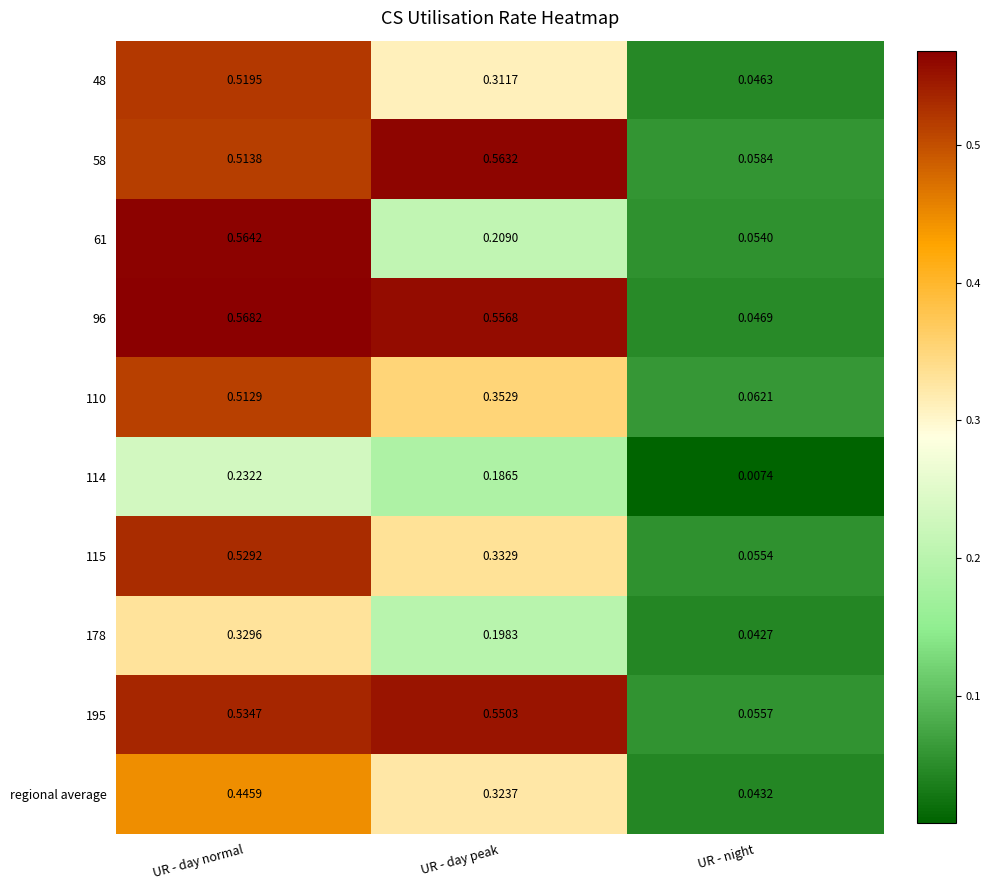

At which label does 61 reach its peak?

UR - day normal